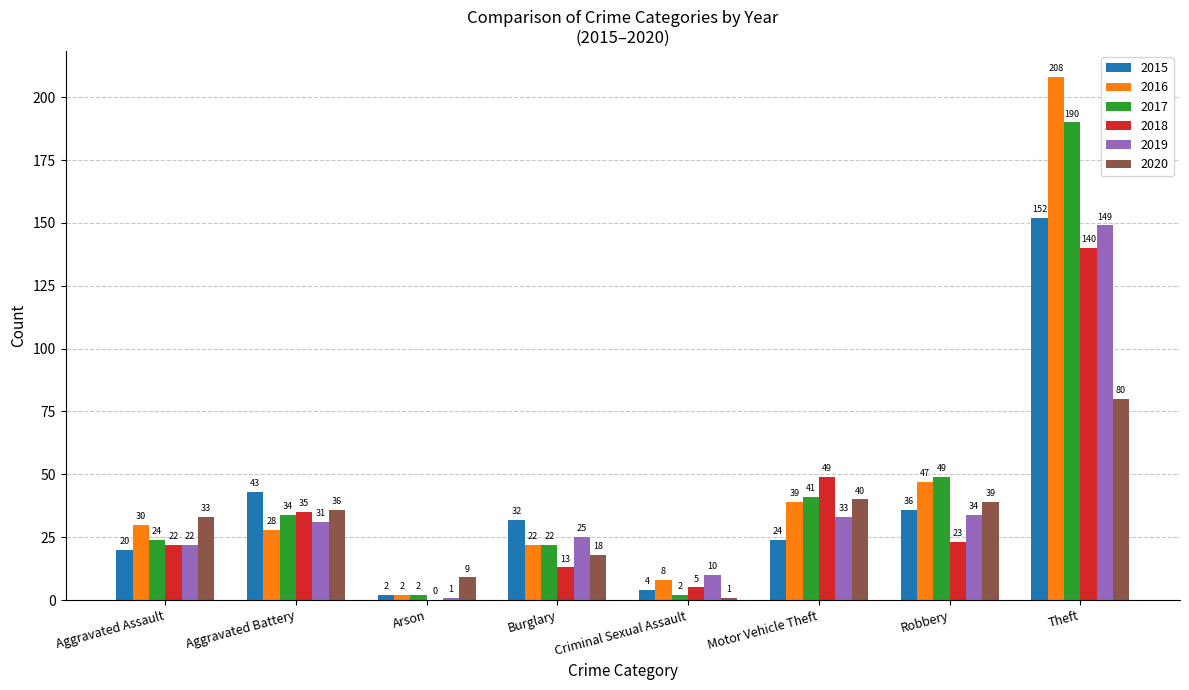

At which label is 2019 closest to 75?

Robbery